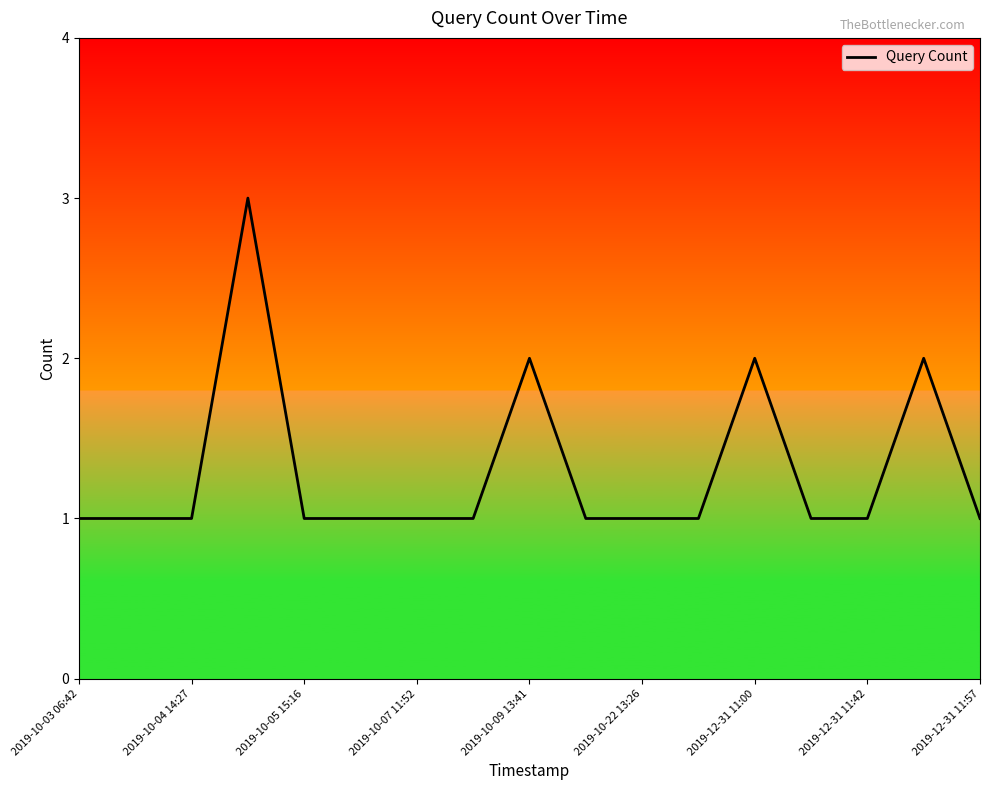

What is the average value?

1